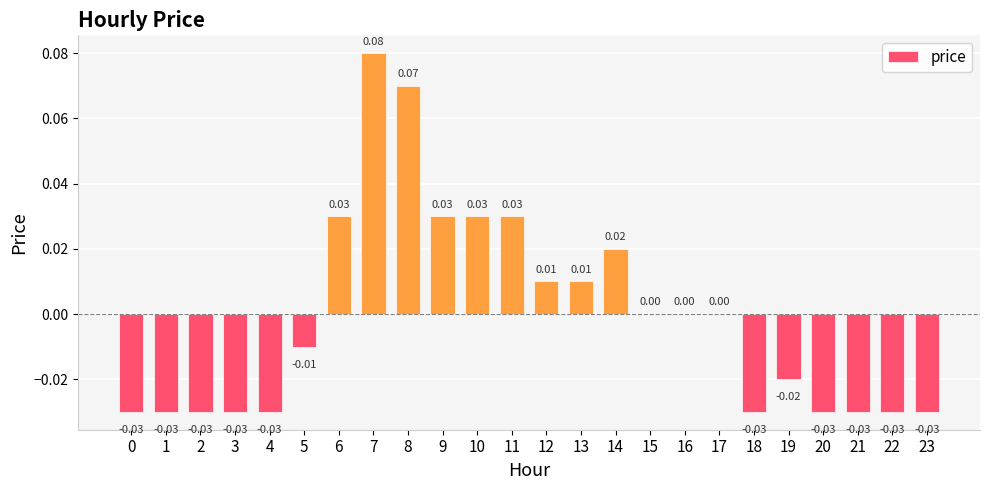

Reading left to right, extract all data points from this chart.

0=-0.0	1=-0.0	2=-0.0	3=-0.0	4=-0.0	5=-0.0	6=0.0	7=0.1	8=0.1	9=0.0	10=0.0	11=0.0	12=0.0	13=0.0	14=0.0	15=0.0	16=0.0	17=0.0	18=-0.0	19=-0.0	20=-0.0	21=-0.0	22=-0.0	23=-0.0